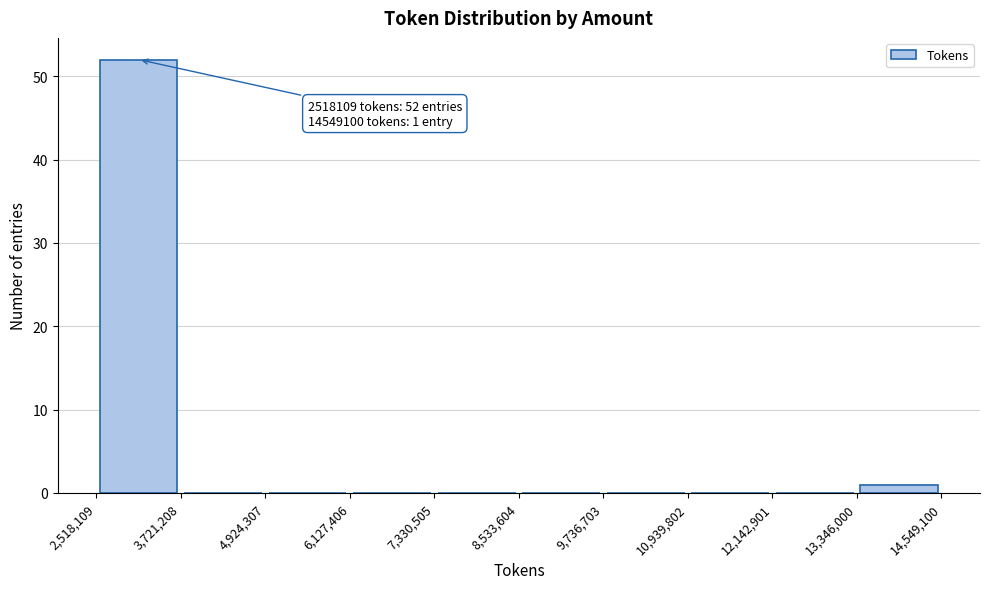

Which range on the x-axis has the tallest bar?

2,518,109 to 3,721,208